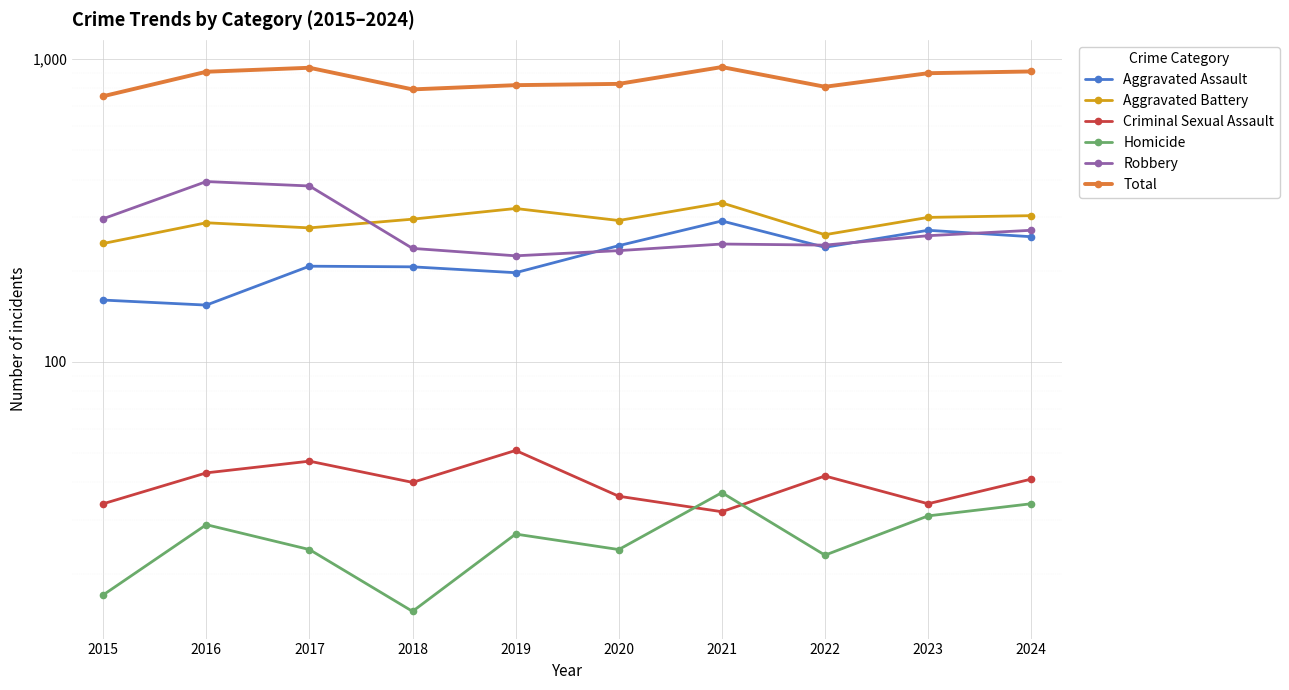

Reading left to right, what are all the values shown in this chart?

Aggravated Assault: 2015=160	2016=154	2017=207	2018=206	2019=197	2020=242	2021=292	2022=239	2023=272	2024=259
Aggravated Battery: 2015=246	2016=288	2017=277	2018=296	2019=321	2020=293	2021=335	2022=263	2023=300	2024=304
Criminal Sexual Assault: 2015=34	2016=43	2017=47	2018=40	2019=51	2020=36	2021=32	2022=42	2023=34	2024=41
Homicide: 2015=17	2016=29	2017=24	2018=15	2019=27	2020=24	2021=37	2022=23	2023=31	2024=34
Robbery: 2015=297	2016=394	2017=381	2018=237	2019=224	2020=233	2021=245	2022=243	2023=261	2024=272
Total: 2015=754	2016=908	2017=936	2018=794	2019=820	2020=828	2021=941	2022=810	2023=898	2024=910